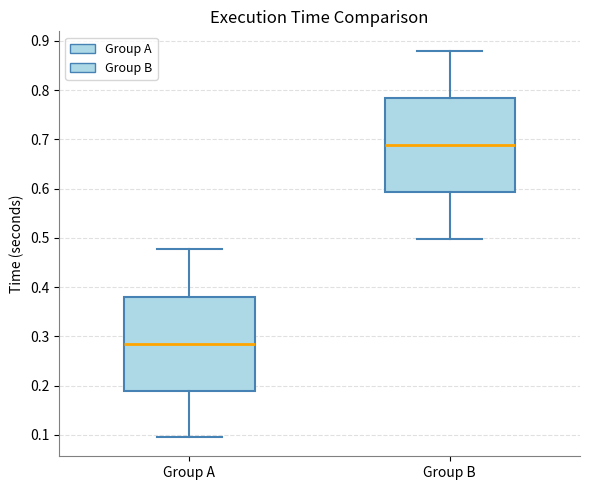

Reading left to right, read every box against the y-axis: the position of its median line, the range the box covers, and the ends of its whiskers. The values are not printed on the chart, so give them approximately, as read against the axis.

Group A: median 0.29, box 0.19 to 0.38, whiskers 0.10 to 0.48
Group B: median 0.69, box 0.59 to 0.78, whiskers 0.50 to 0.88